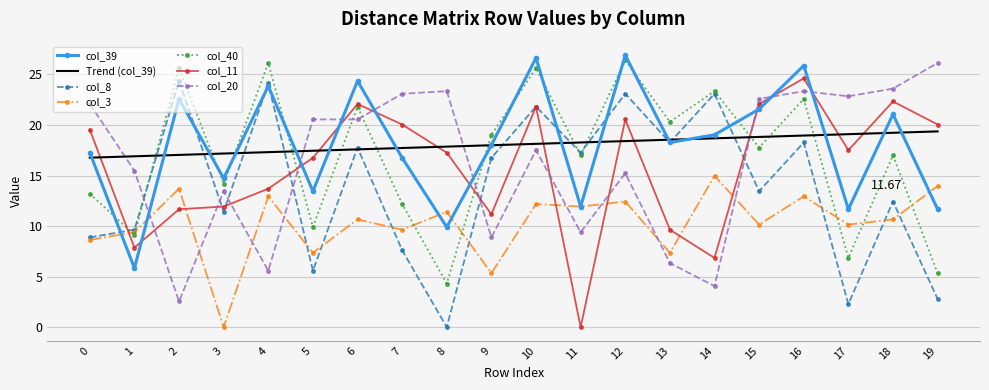

How many interior local peaks does the col_39 series have?

7